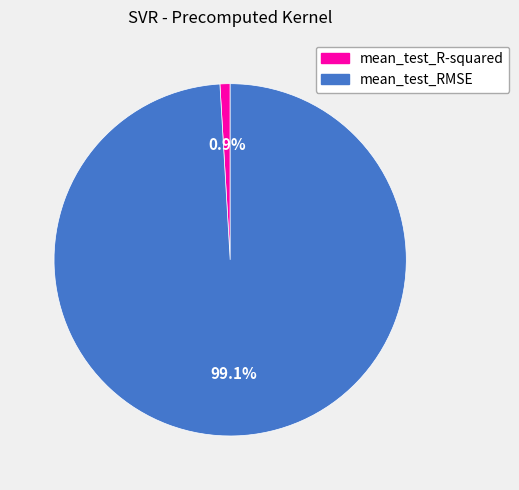

Is it true that mean_test_R-squared is 11% of the pie?

False